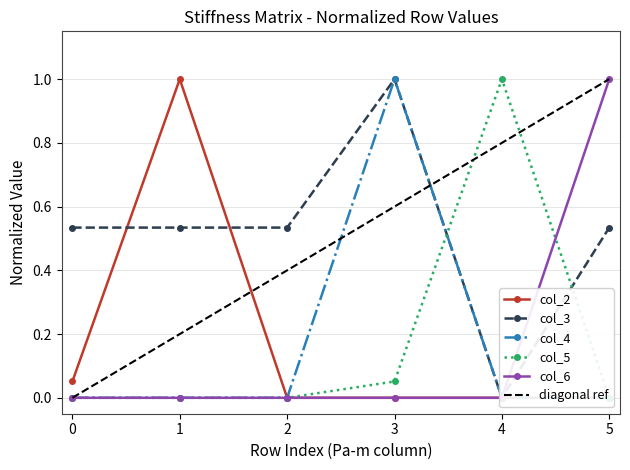

What is the difference between the maximum and minimum values in the col_6 series?

1.0